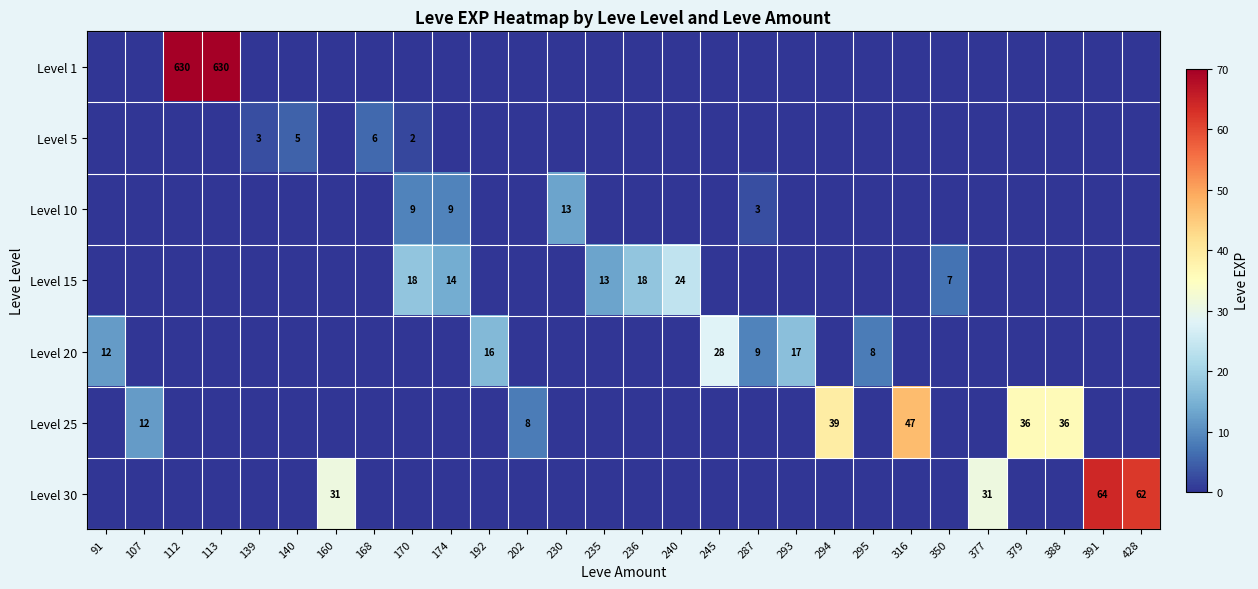

Count the number of categories in the chart.

28